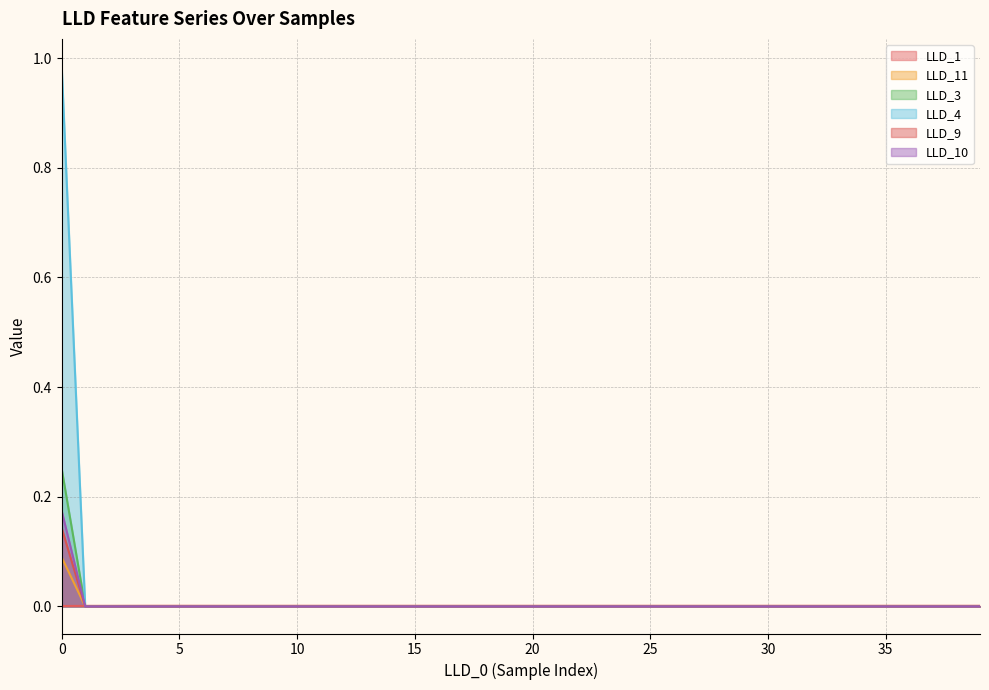

What are all the series names shown in the legend?

LLD_1, LLD_11, LLD_3, LLD_4, LLD_9, LLD_10